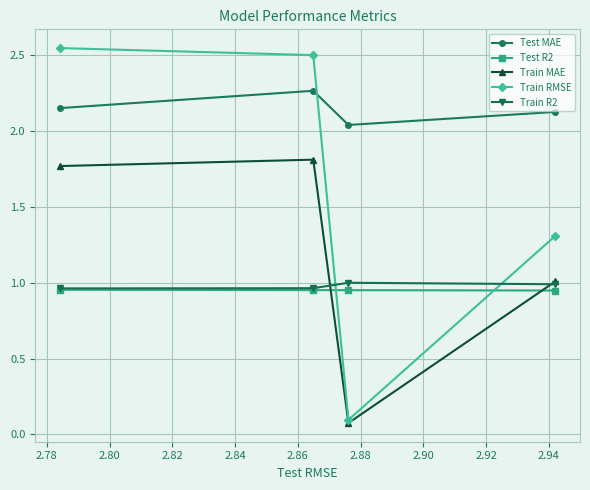

How many Test MAE values are between 2 and 3?

4